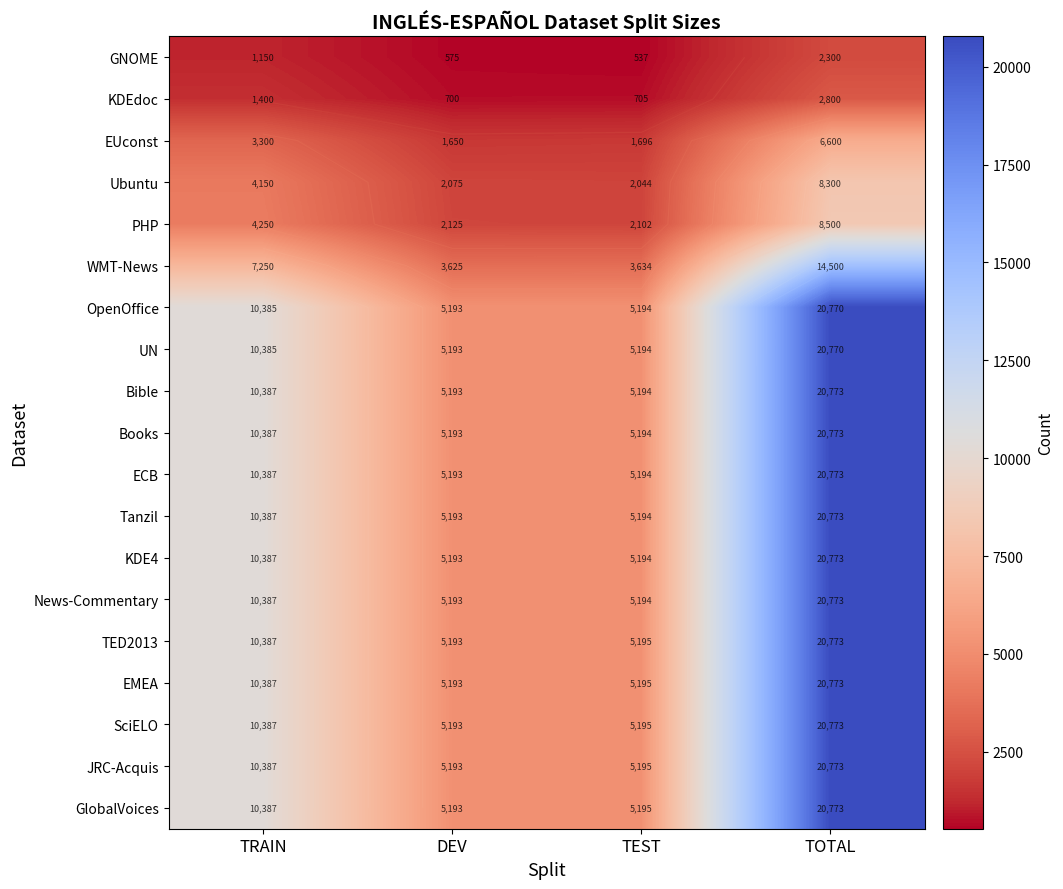

Read the News-Commentary value at TEST, to the nearest 100.

5200